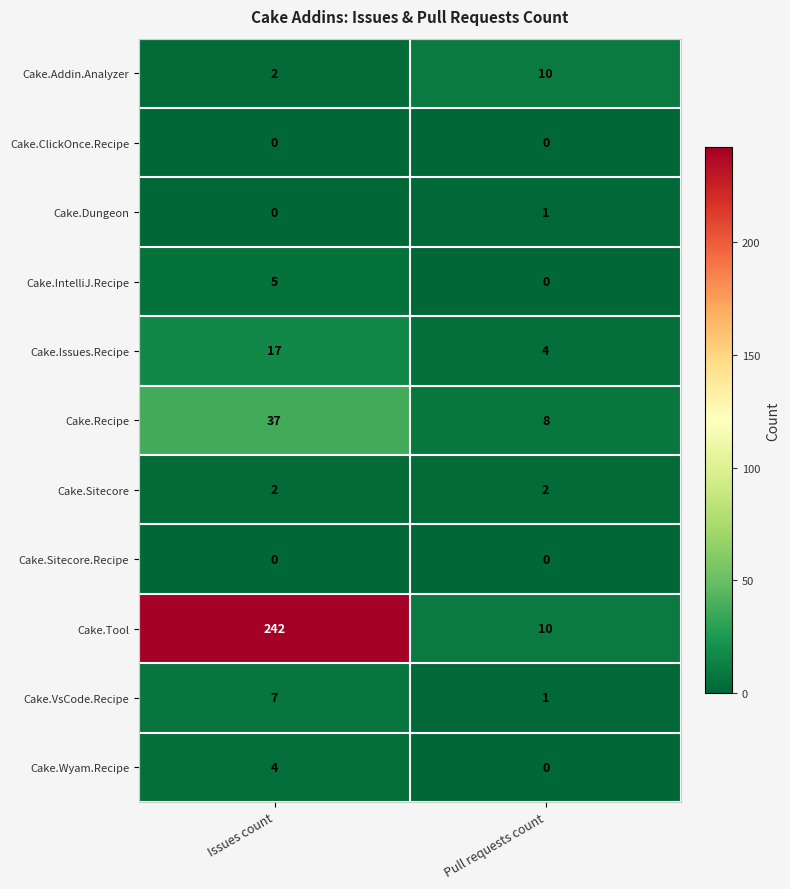

What is the difference between the highest and lowest values at Issues count?

242